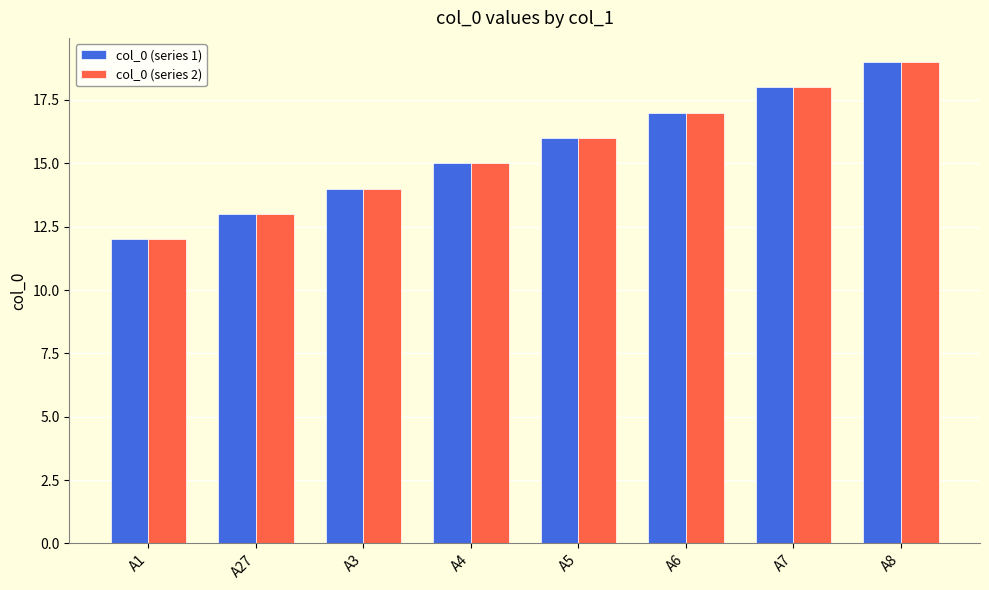

Reading left to right, extract all data points from this chart.

col_0 (series 1): 12	13	14	15	16	17	18	19
col_0 (series 2): 12	13	14	15	16	17	18	19